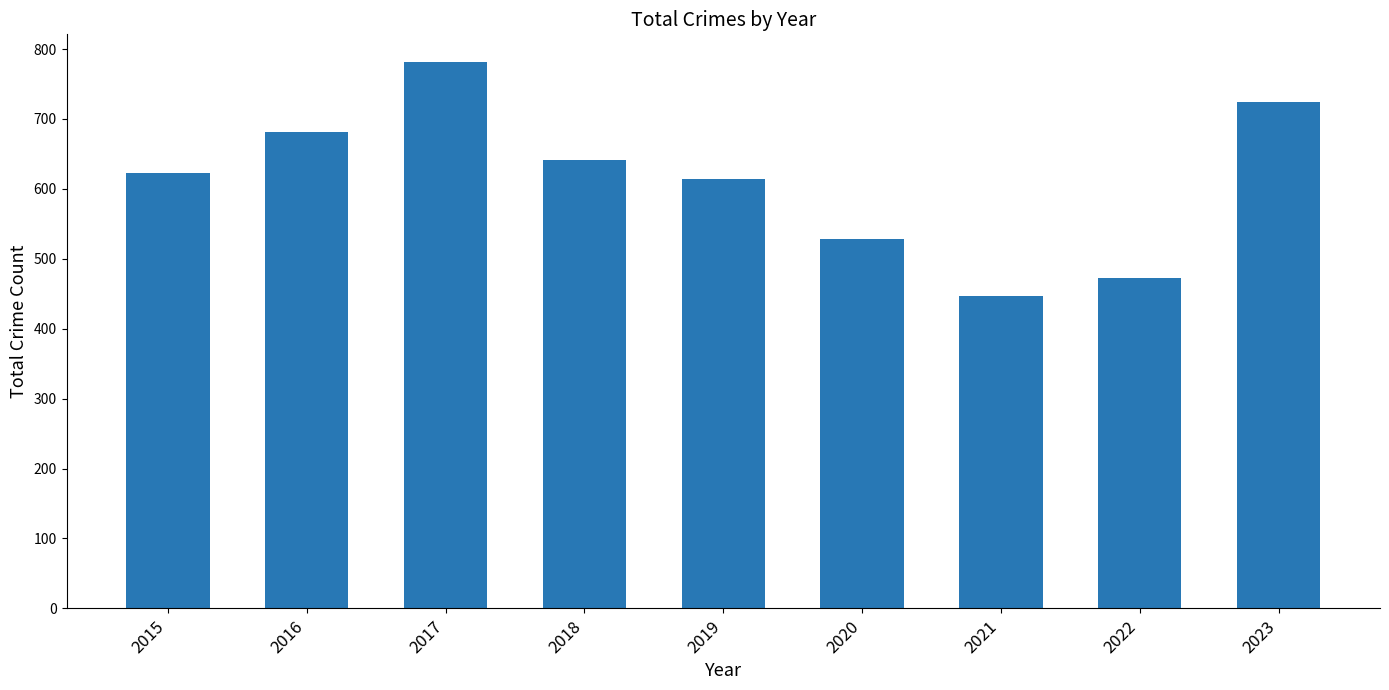

Which category has the lowest value across all series?

2021